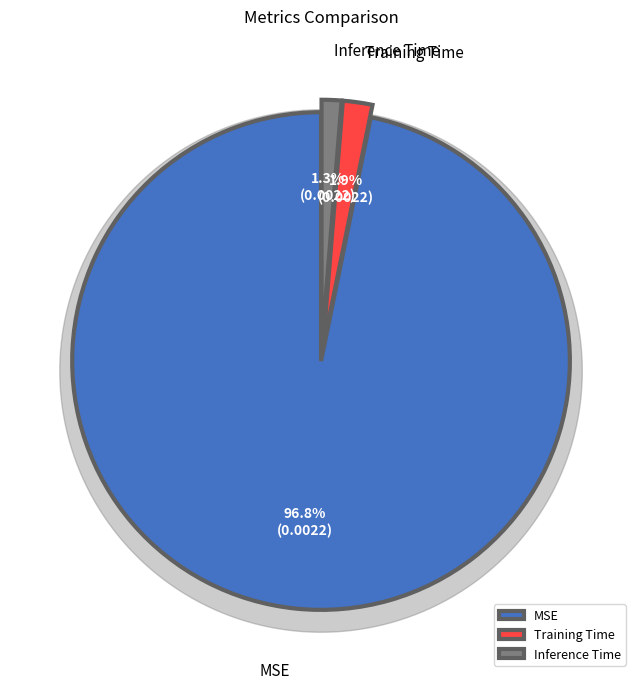

Which category accounts for the majority?

MSE